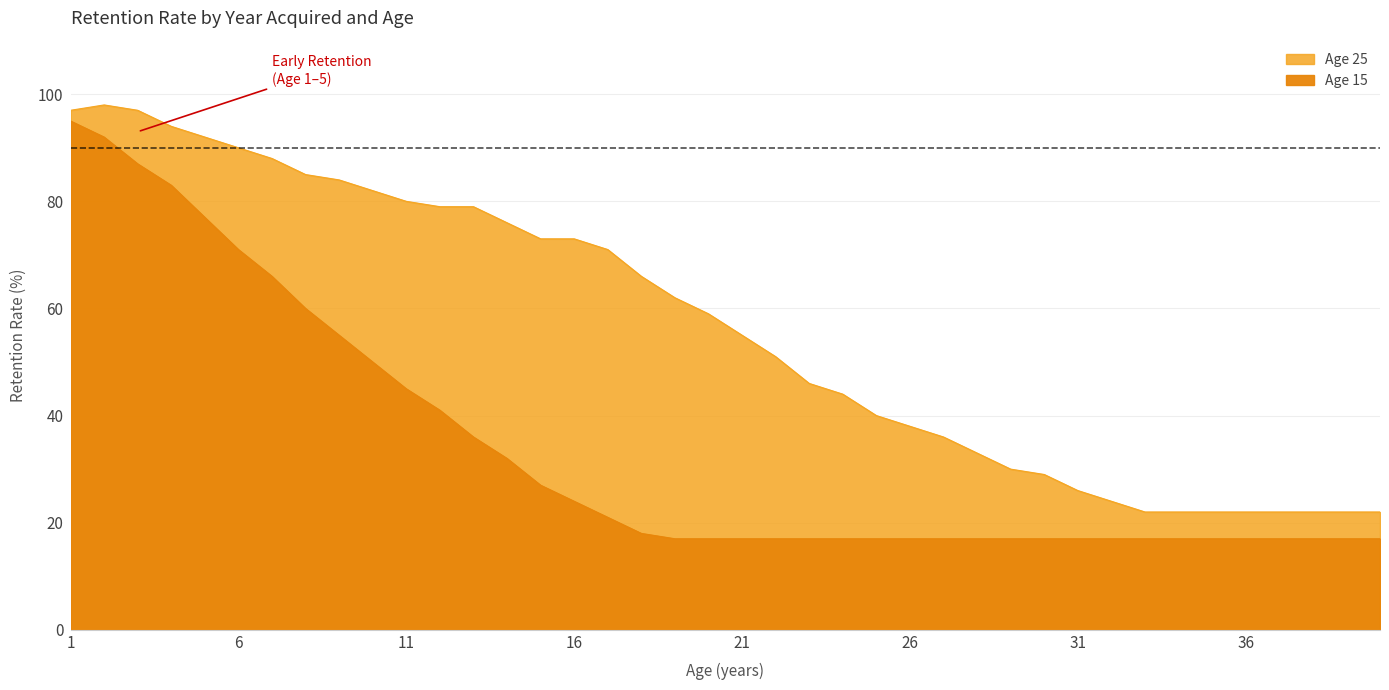

What is the maximum value for Age 15?

95